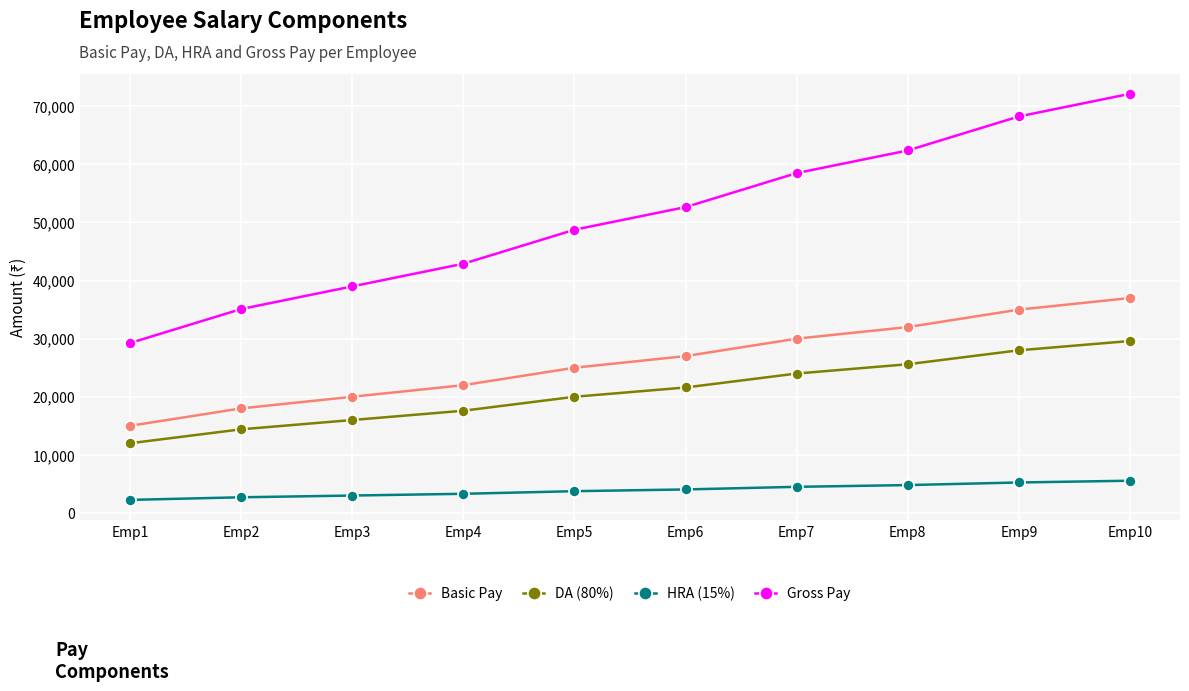

Is it true that Gross Pay equals 19818 at Emp3?

False